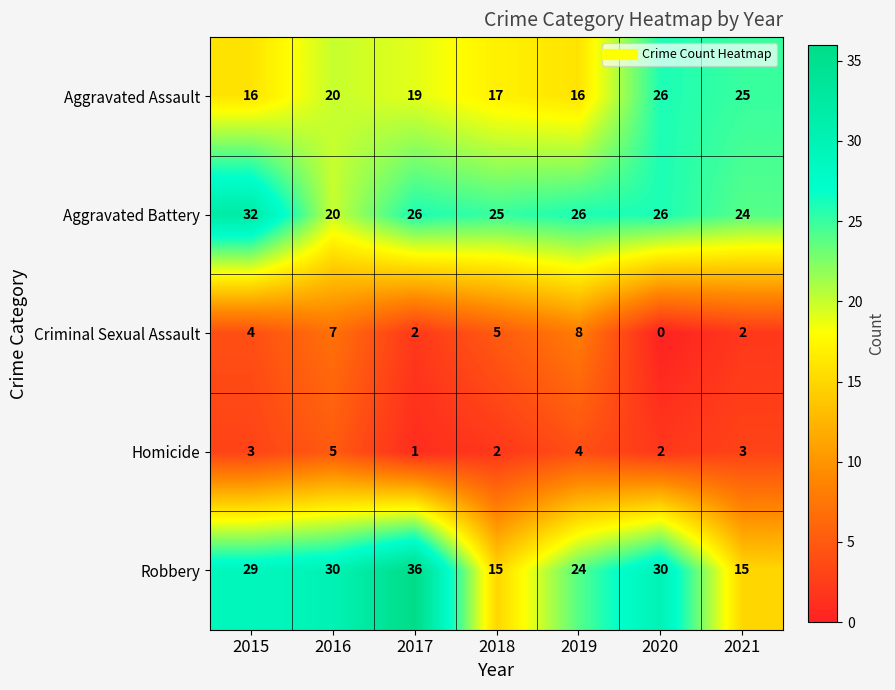

Read the Aggravated Assault value at 2021.

25